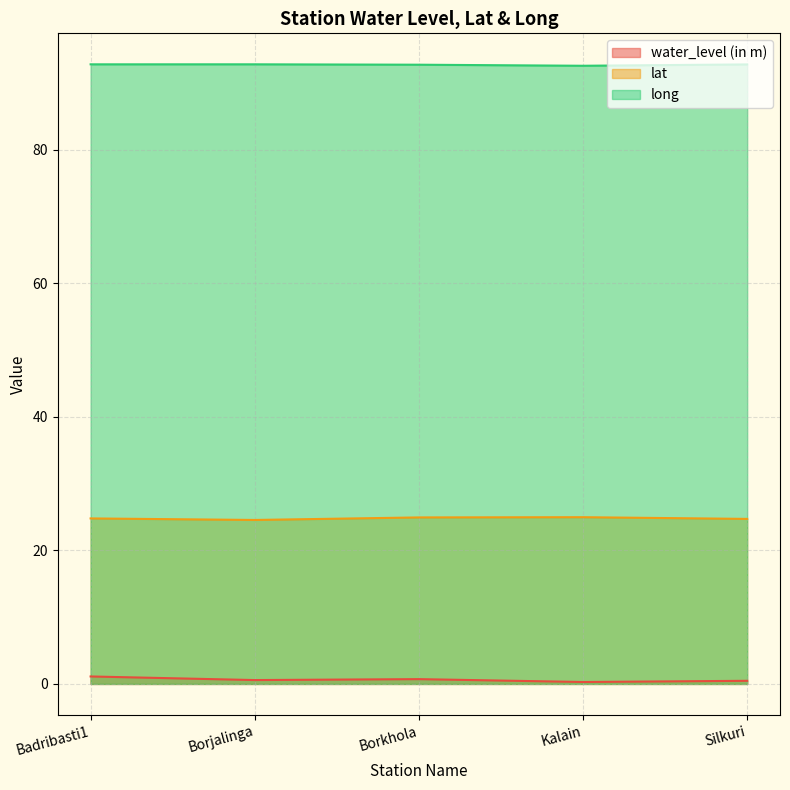

True or false: lat and water_level (in m) intersect in this chart.

False